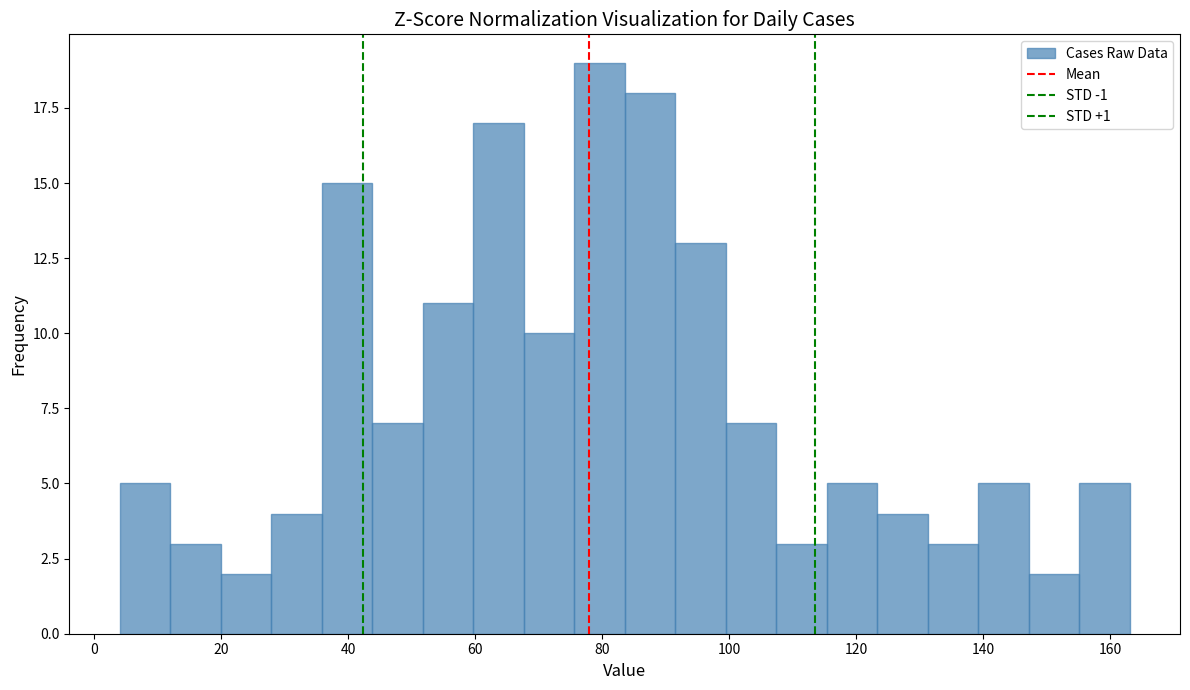

Around what value on the x-axis is the tallest bar? Give the approximate position of its centre, as read against the axis.

80